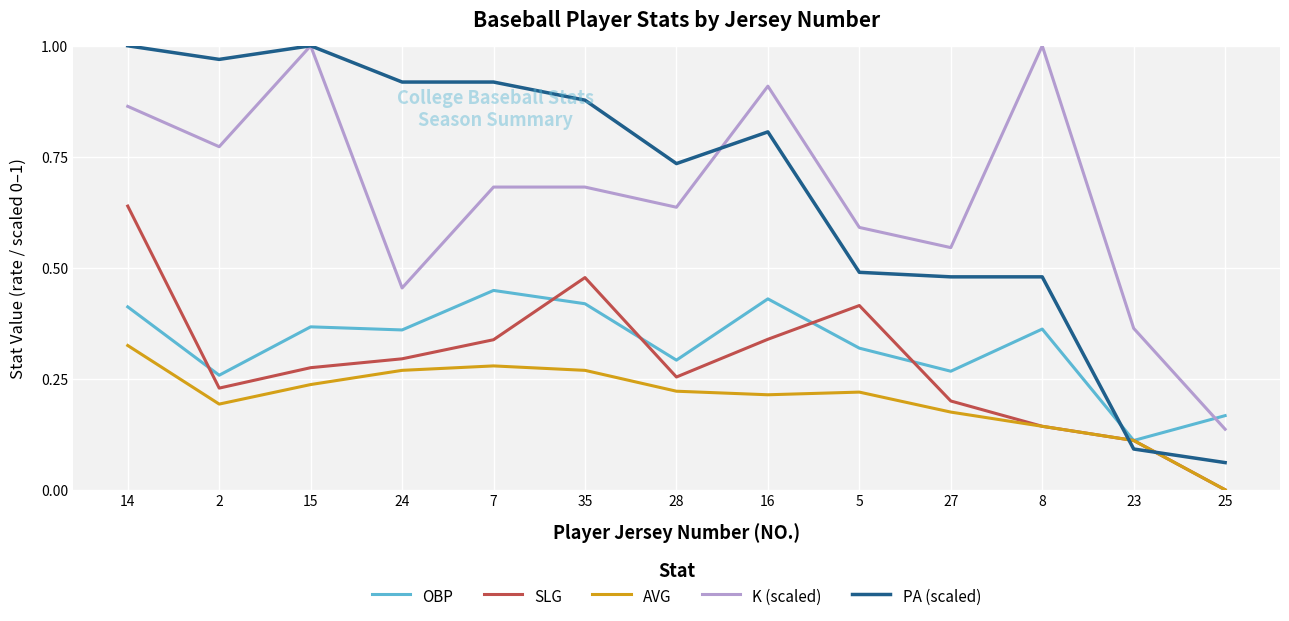

True or false: OBP and K (scaled) intersect in this chart.

True